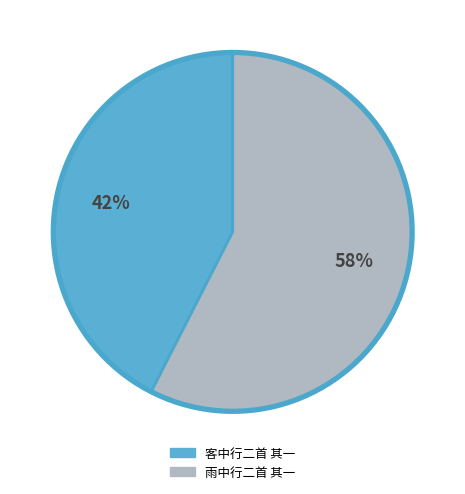

Combined, do 客中行二首 其一 and 雨中行二首 其一 account for over 50%?

Yes